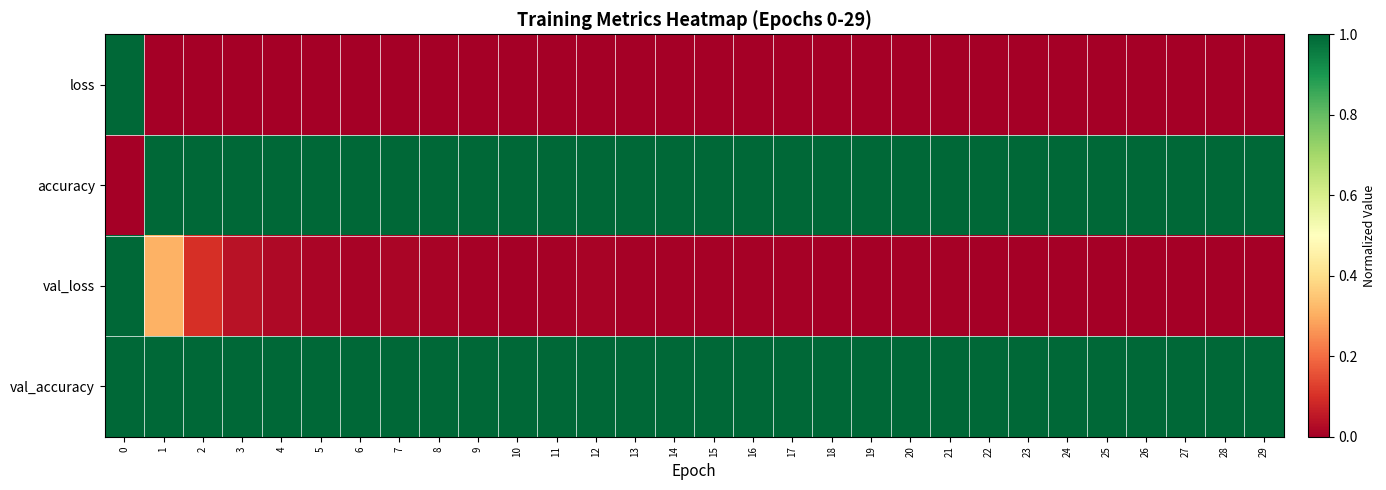

Reading left to right, what are all the values shown in this chart?

loss: 0=1.0	1=0.0	2=0.0	3=0.0	4=0.0	5=0.0	6=0.0	7=0.0	8=0.0	9=0.0	10=0.0	11=0.0	12=0.0	13=0.0	14=0.0	15=0.0	16=0.0	17=0.0	18=0.0	19=0.0	20=0.0	21=0.0	22=0.0	23=0.0	24=0.0	25=0.0	26=0.0	27=0.0	28=0.0	29=0.0
accuracy: 0=0.0	1=1.0	2=1.0	3=1.0	4=1.0	5=1.0	6=1.0	7=1.0	8=1.0	9=1.0	10=1.0	11=1.0	12=1.0	13=1.0	14=1.0	15=1.0	16=1.0	17=1.0	18=1.0	19=1.0	20=1.0	21=1.0	22=1.0	23=1.0	24=1.0	25=1.0	26=1.0	27=1.0	28=1.0	29=1.0
val_loss: 0=1.0	1=0.3	2=0.1	3=0.0	4=0.0	5=0.0	6=0.0	7=0.0	8=0.0	9=0.0	10=0.0	11=0.0	12=0.0	13=0.0	14=0.0	15=0.0	16=0.0	17=0.0	18=0.0	19=0.0	20=0.0	21=0.0	22=0.0	23=0.0	24=0.0	25=0.0	26=0.0	27=0.0	28=0.0	29=0.0
val_accuracy: 0=1.0	1=1.0	2=1.0	3=1.0	4=1.0	5=1.0	6=1.0	7=1.0	8=1.0	9=1.0	10=1.0	11=1.0	12=1.0	13=1.0	14=1.0	15=1.0	16=1.0	17=1.0	18=1.0	19=1.0	20=1.0	21=1.0	22=1.0	23=1.0	24=1.0	25=1.0	26=1.0	27=1.0	28=1.0	29=1.0